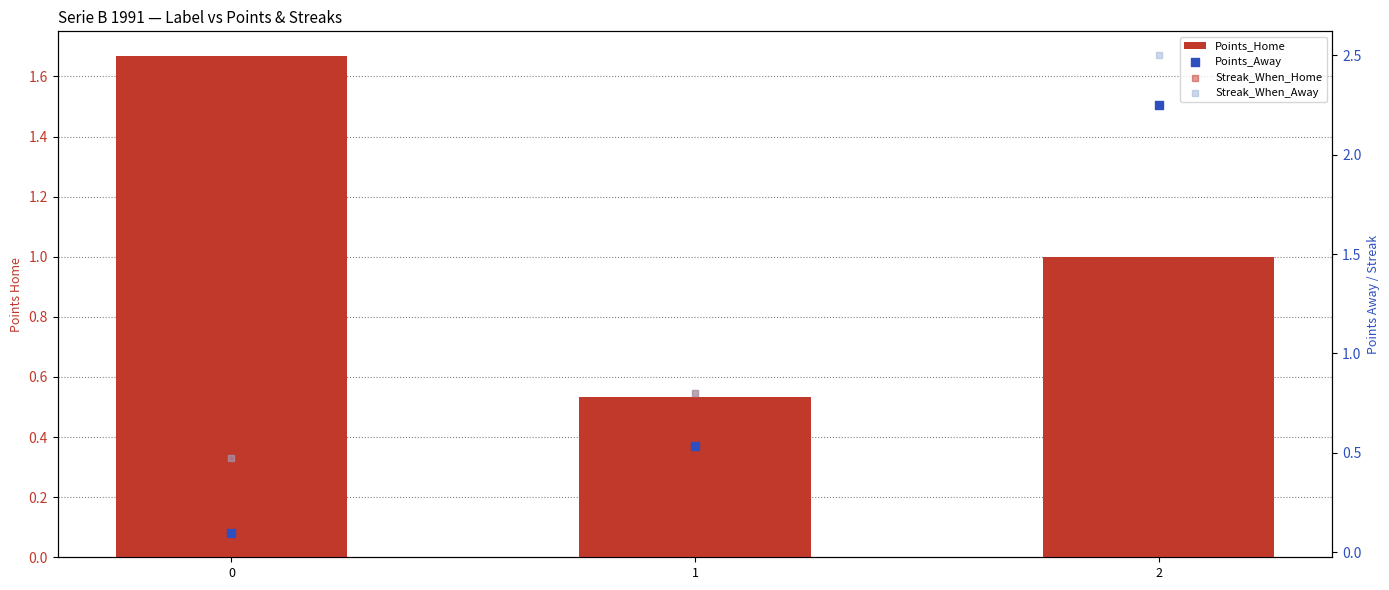

Which series contains the highest Y value?

Streak_When_Away